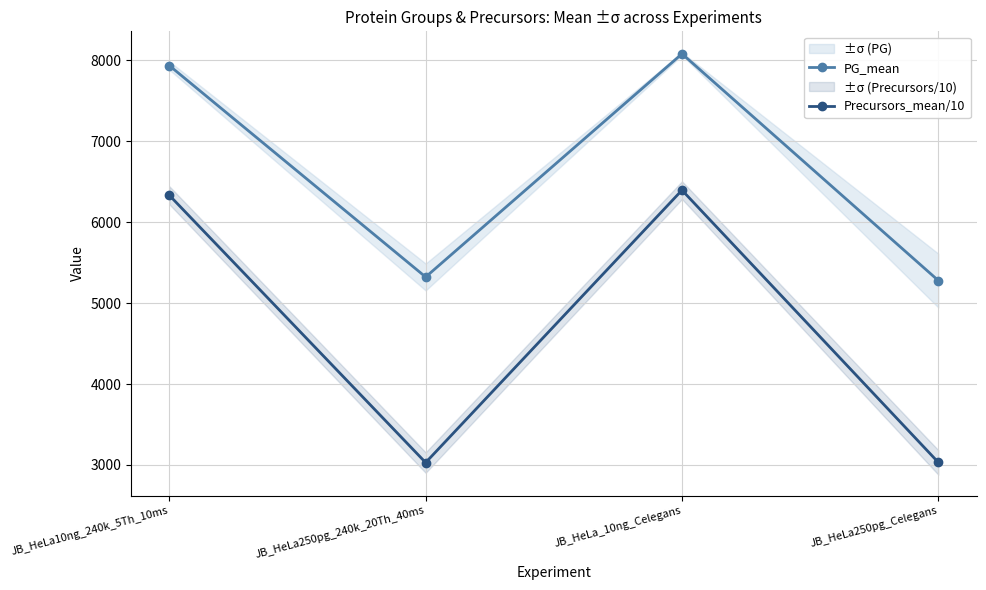

True or false: Precursors_mean/10 has more than 1 interior local peaks.

False